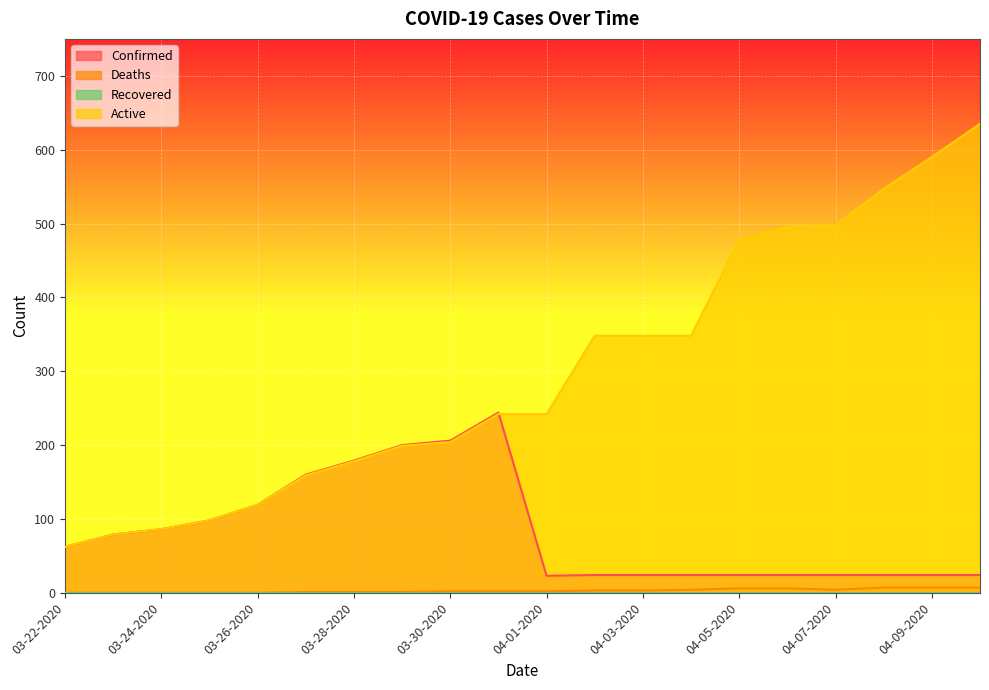

What is the difference between the second highest and second lowest values in the Active series?

511